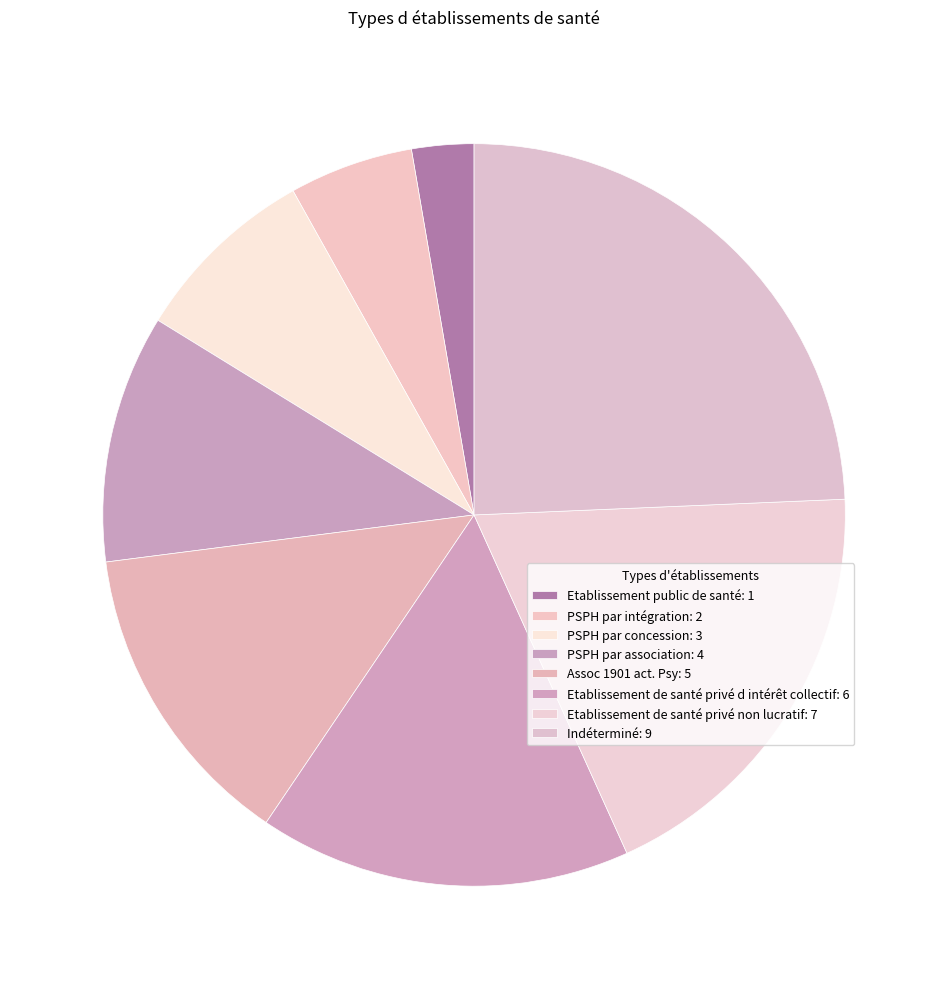

To the nearest percent, what percentage of the pie is Indéterminé?

24%